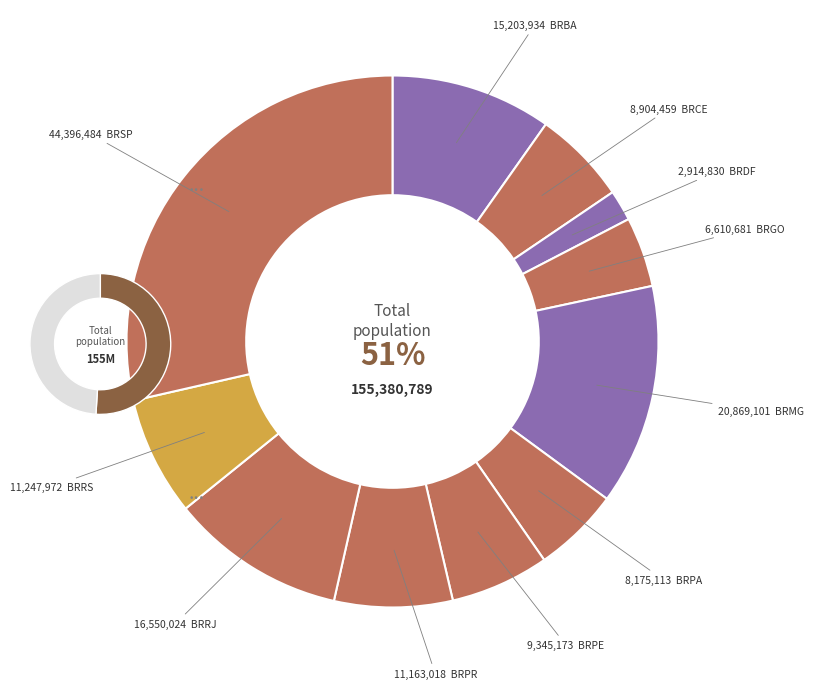

To the nearest percent, what percentage of the pie is BRMG?

13%